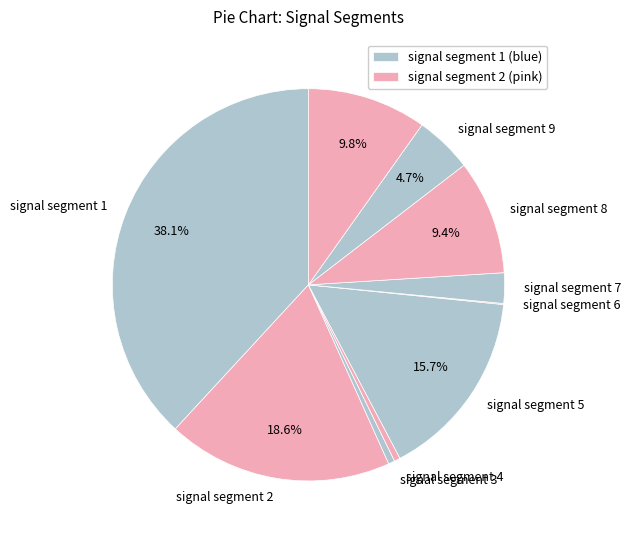

To the nearest percent, what is the difference between the signal segment 7 and signal segment 4 slice percentages?

2%